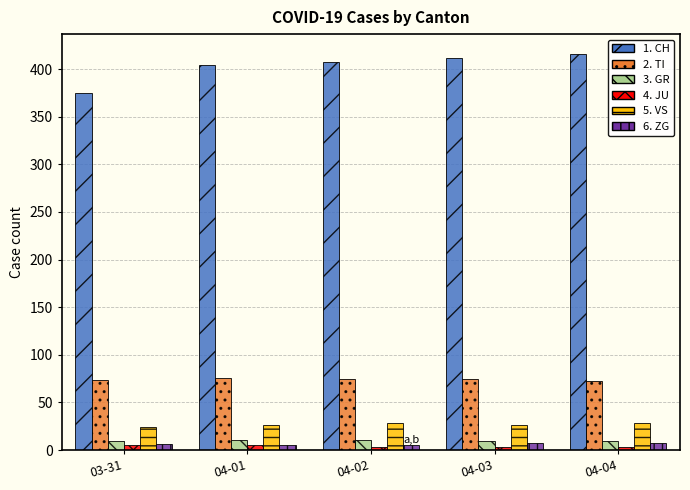

How many bars are there in total?

30